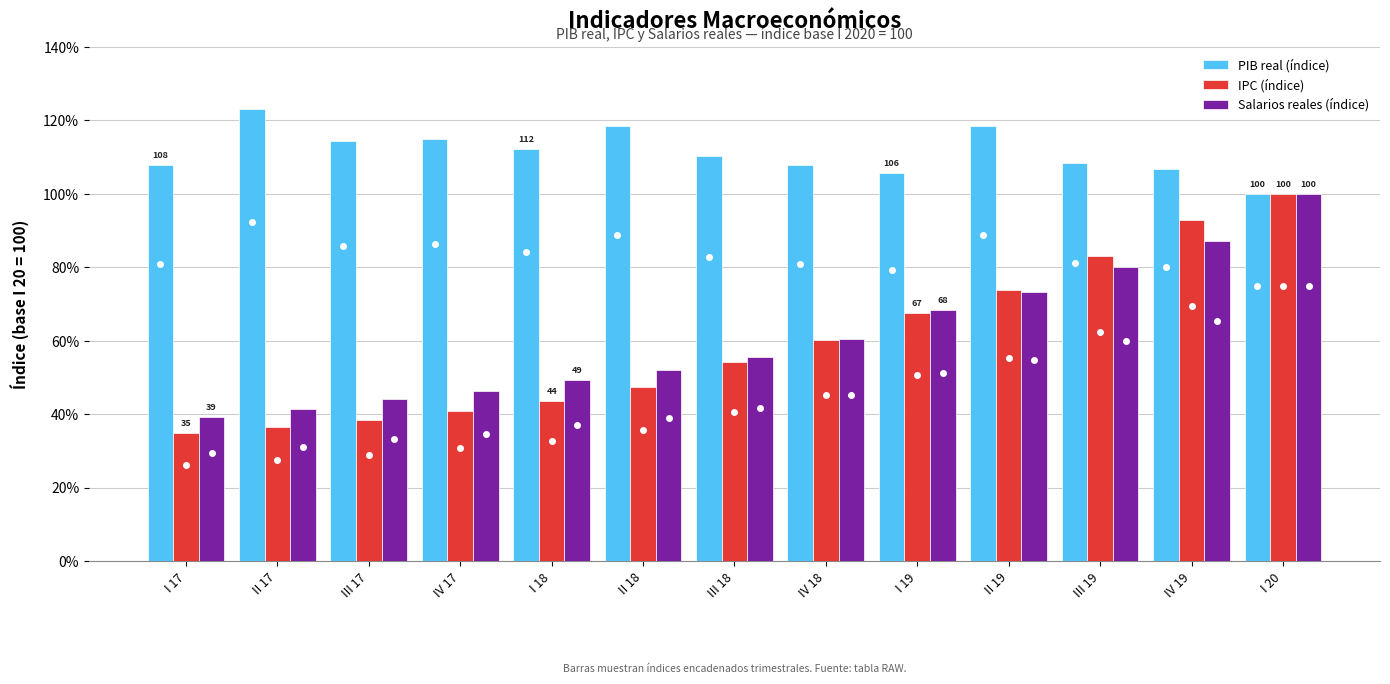

What is the difference between the second highest and minimum values in the IPC (índice) series?

58.0